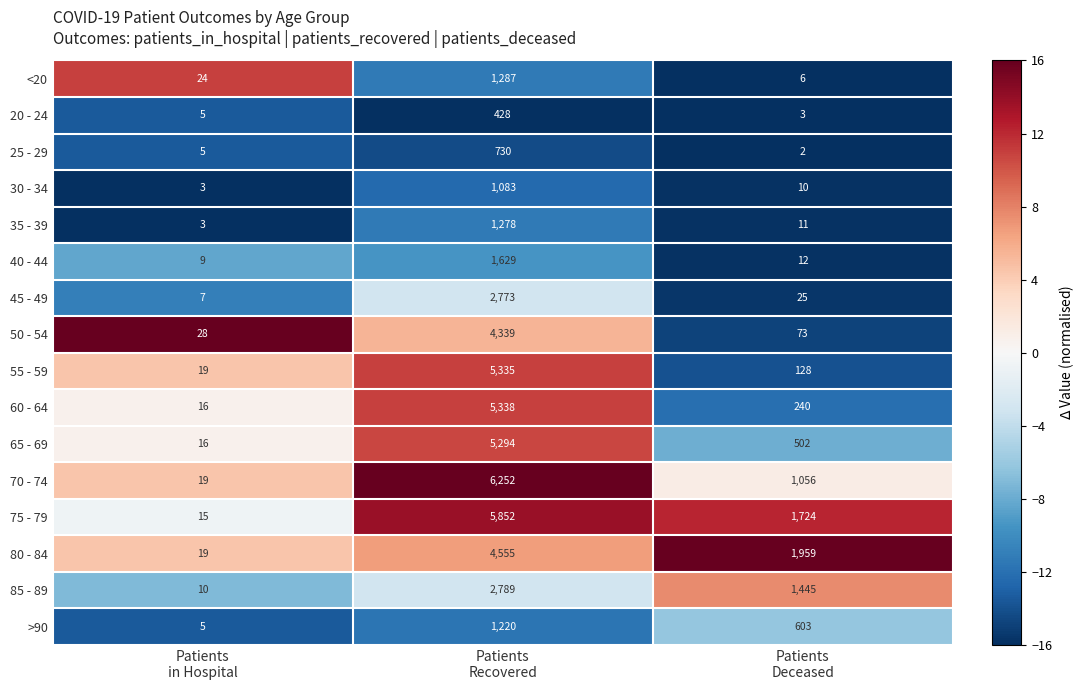

What is the maximum value for 85 - 89?

2789